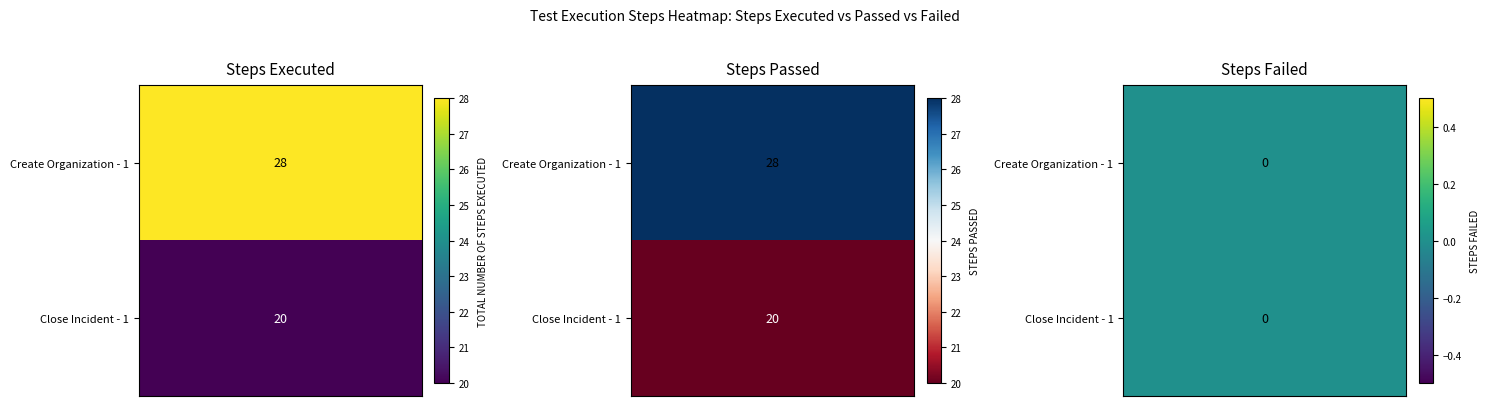

At how many categories does at least one series exceed 3?

2